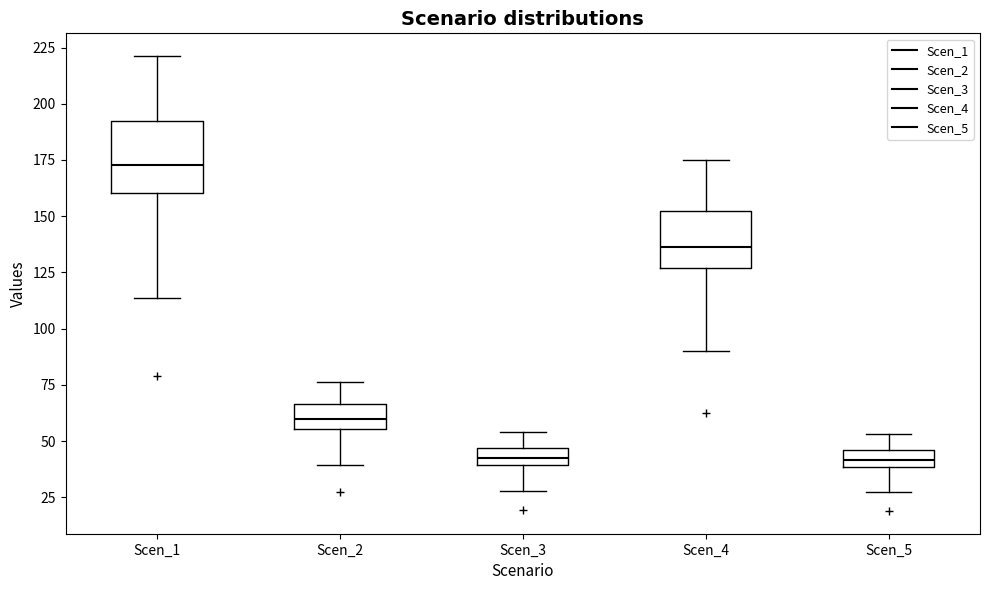

Reading left to right, read every box against the y-axis: the position of its median line, the range the box covers, and the ends of its whiskers. The values are not printed on the chart, so give them approximately, as read against the axis.

Scen_1: median 175, box 160 to 195, whiskers 115 to 220
Scen_2: median 60, box 55 to 65, whiskers 40 to 75
Scen_3: median 40 (inside the box), box 40 to 45, whiskers 30 to 55
Scen_4: median 135, box 125 to 150, whiskers 90 to 175
Scen_5: median 40 (inside the box), box 40 to 45, whiskers 25 to 55